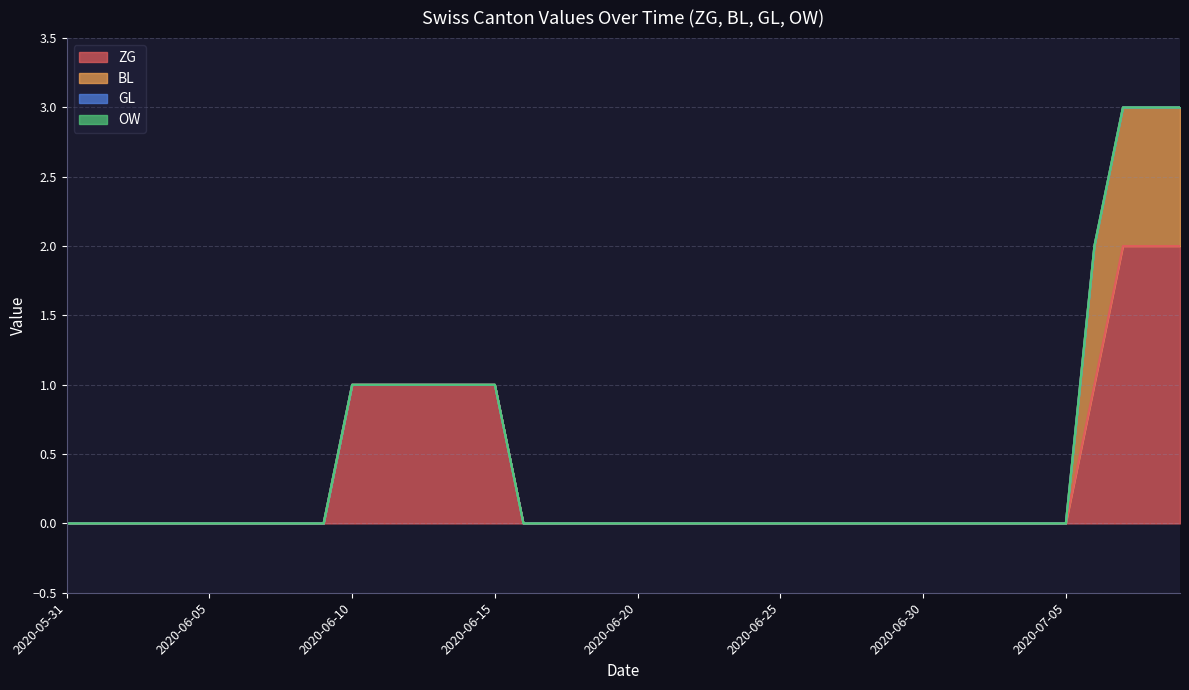

Which category has the lowest value across all series?

2020-05-31